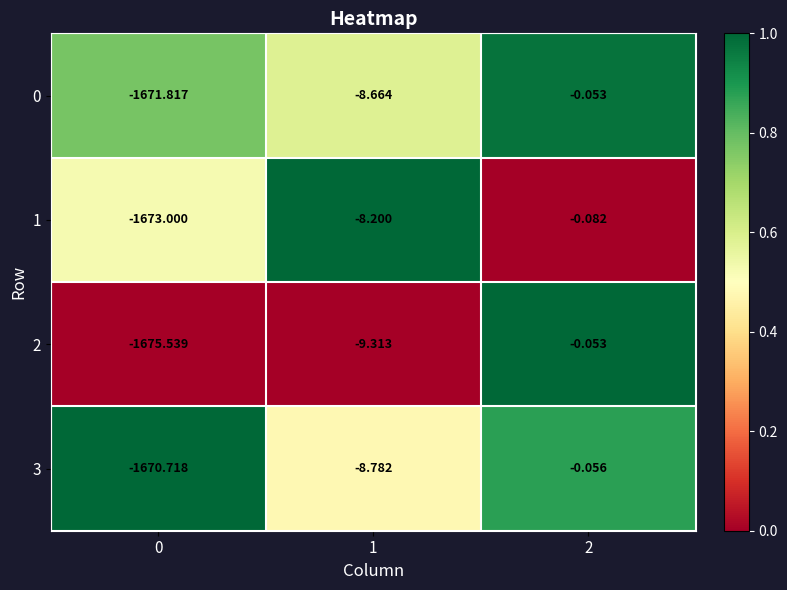

Which series has the widest spread of values?

2